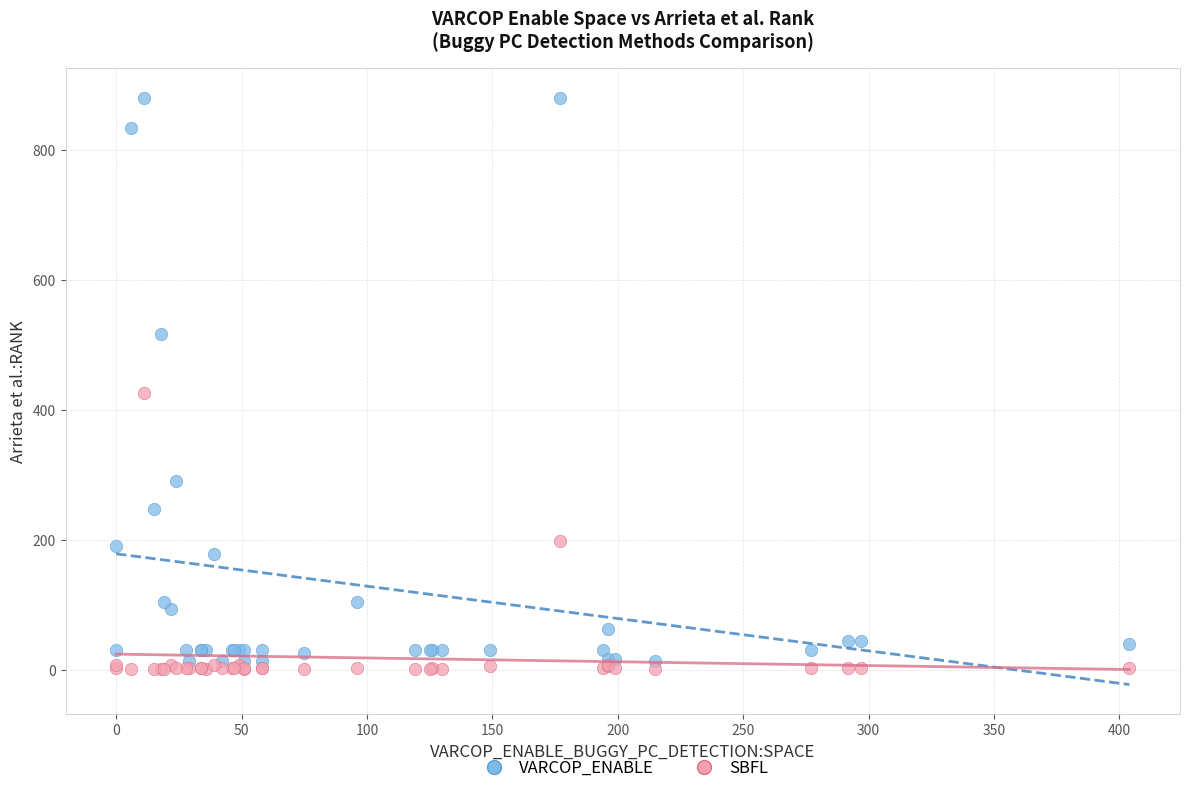

What are all the series names shown in the legend?

VARCOP_ENABLE, SBFL